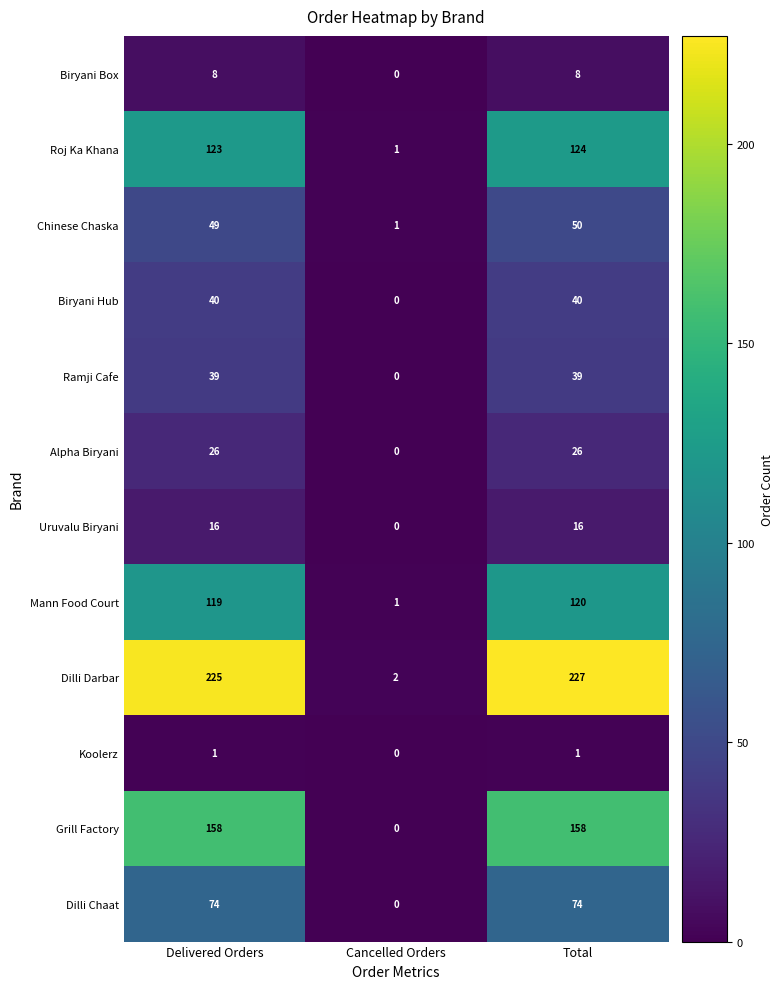

How many categories are shown in the chart?

3